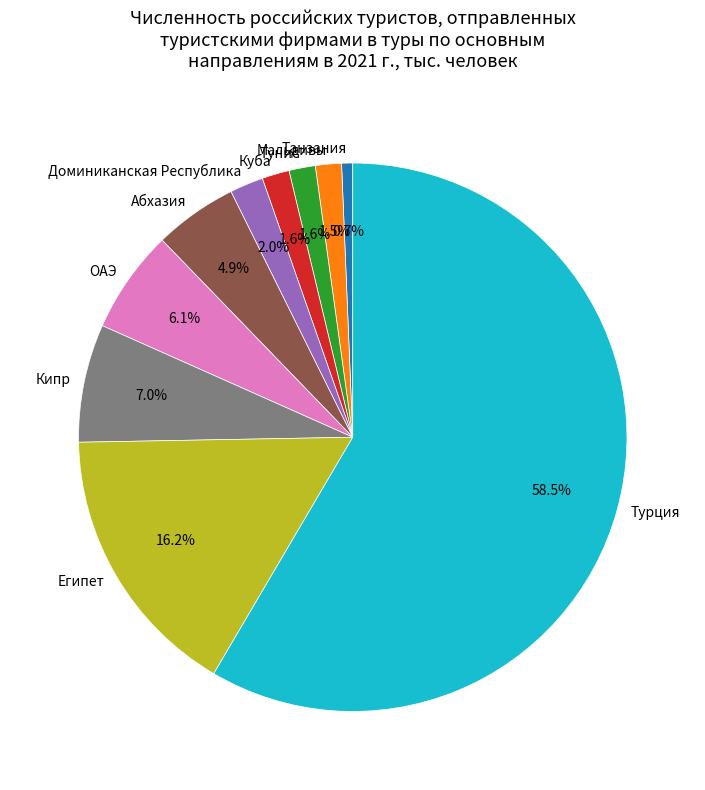

How many slices are in this pie chart?

10